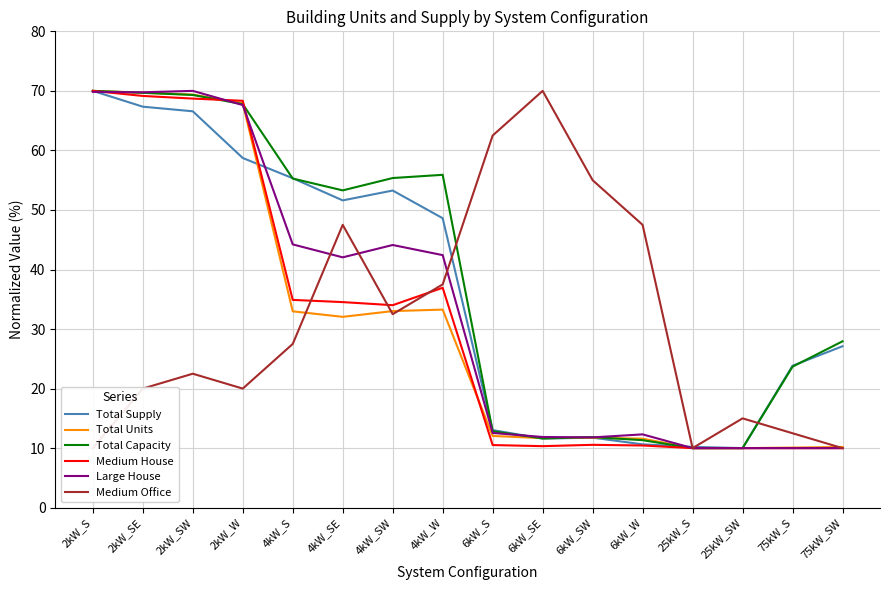

Count the number of data series in this chart.

6